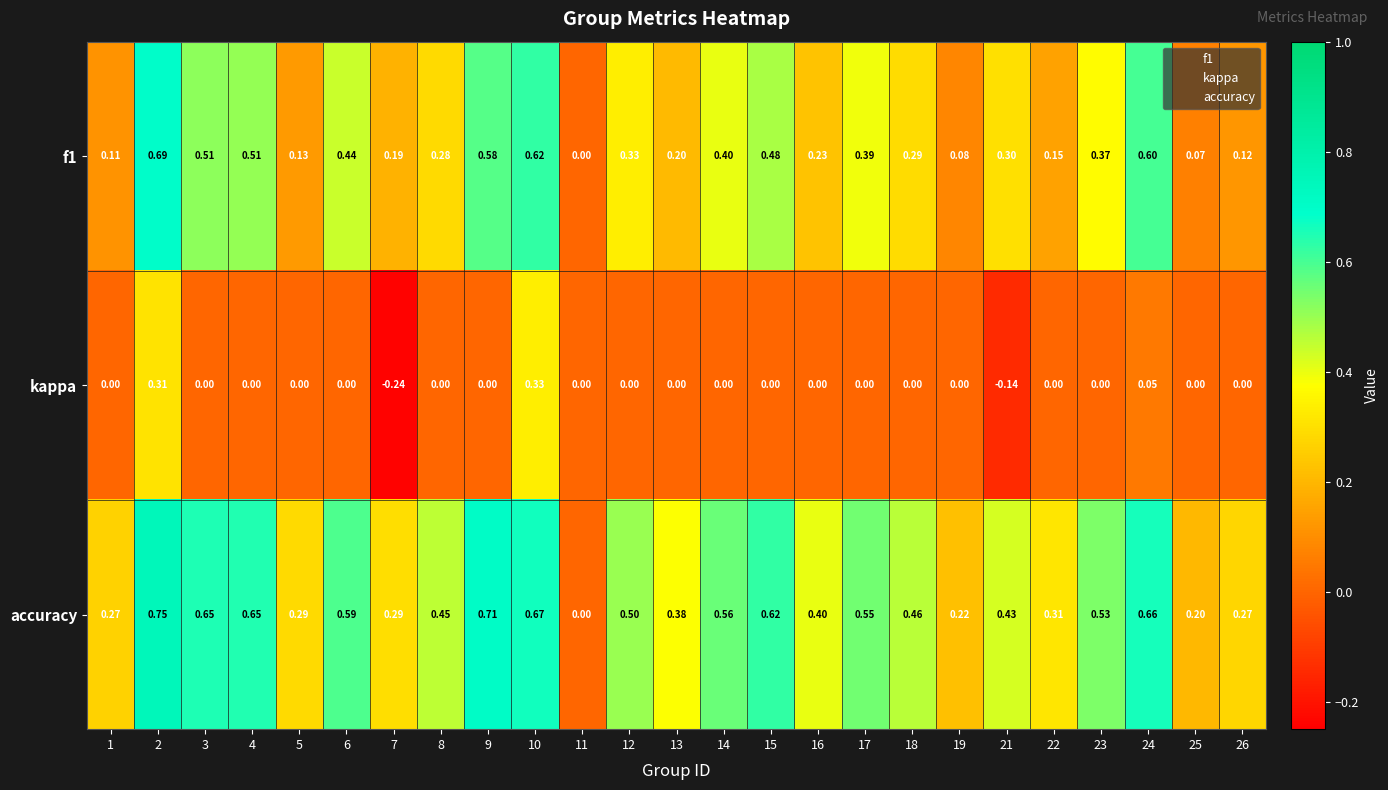

How many positive values does the accuracy series have?

24